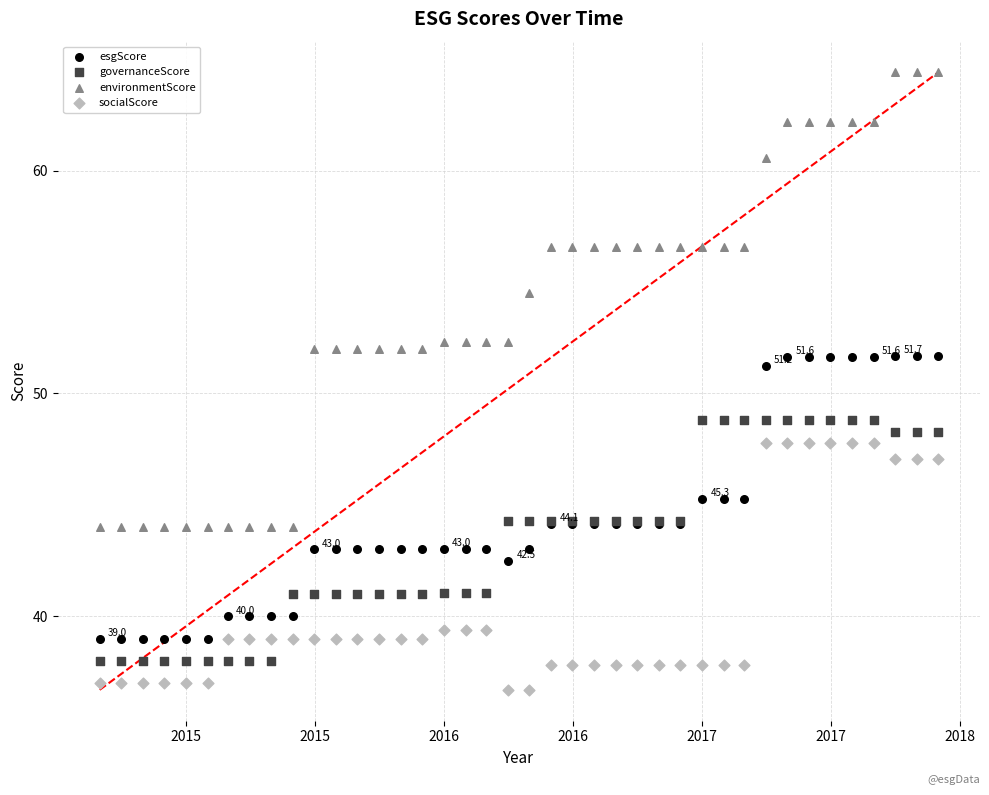

What is the X range (max minus min) for the scatter plot?

3.2